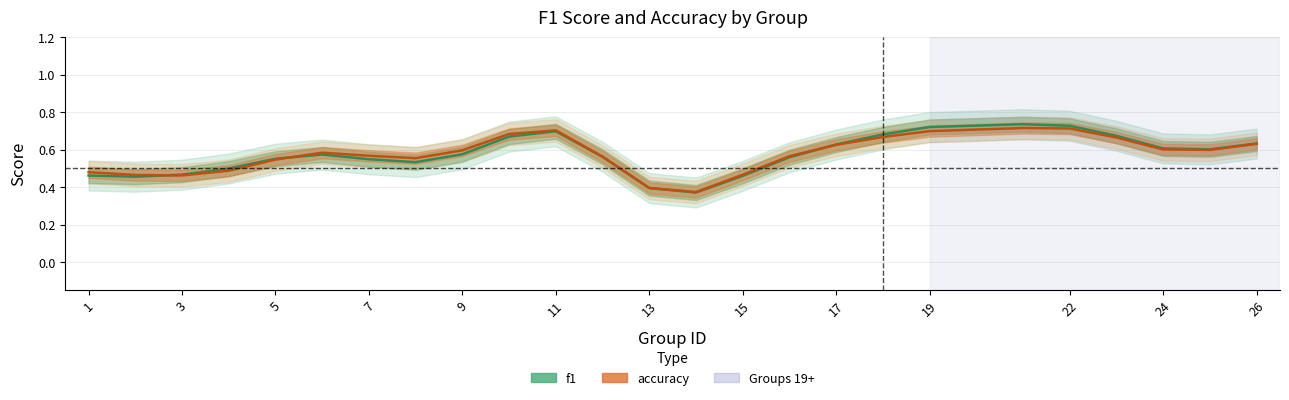

Rank the series by their average value, from highest to lowest.

accuracy, f1